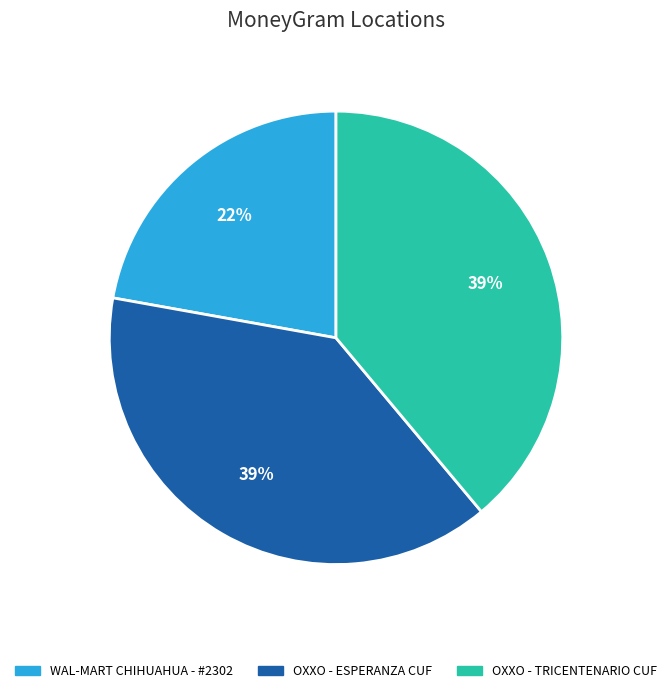

To the nearest percent, what is the combined percentage of OXXO - ESPERANZA CUF and WAL-MART CHIHUAHUA - #2302?

61%